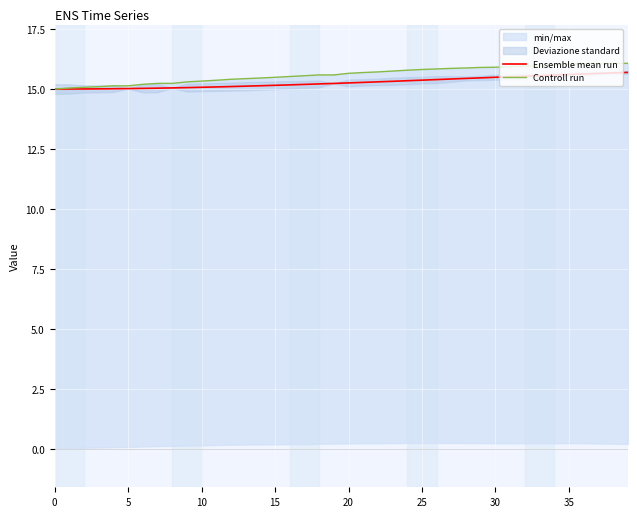

Is the value of Ensemble mean run at 16 greater than the value of Controll run at 17?

No